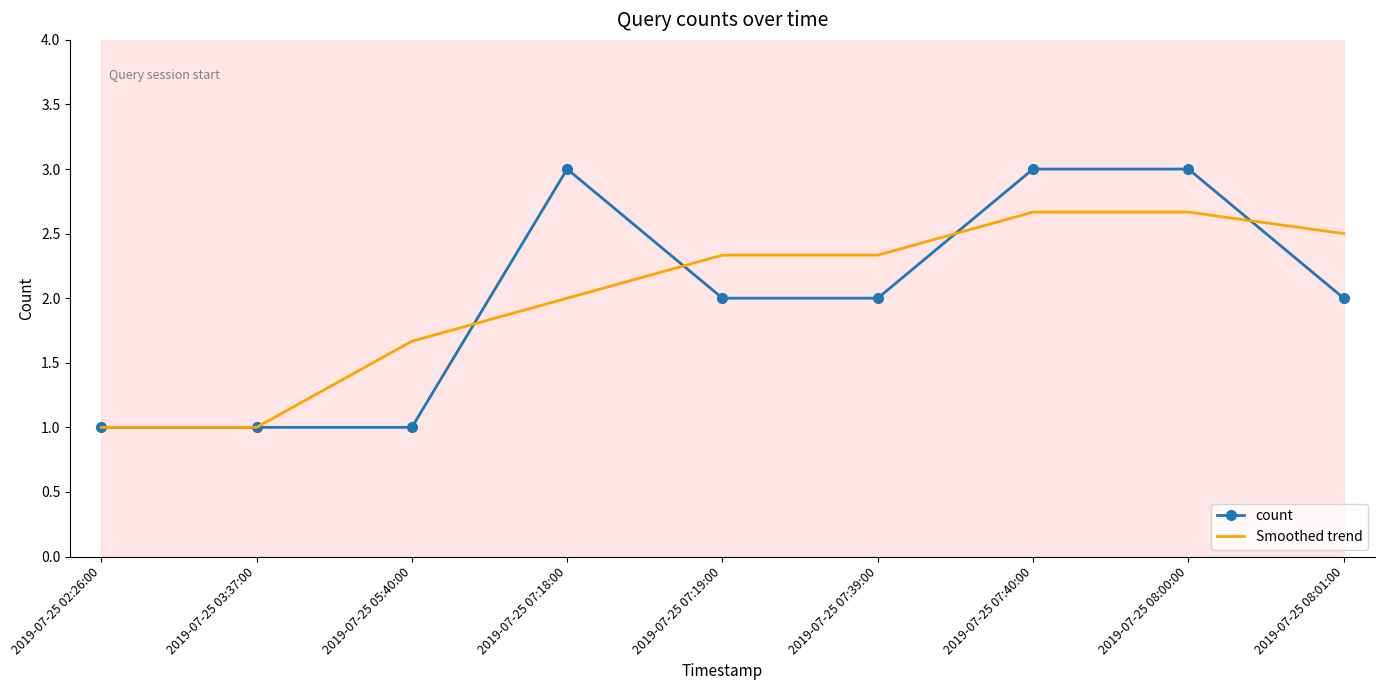

True or false: count has a value of 1.1 at 2019-07-25 08:01:00.

False